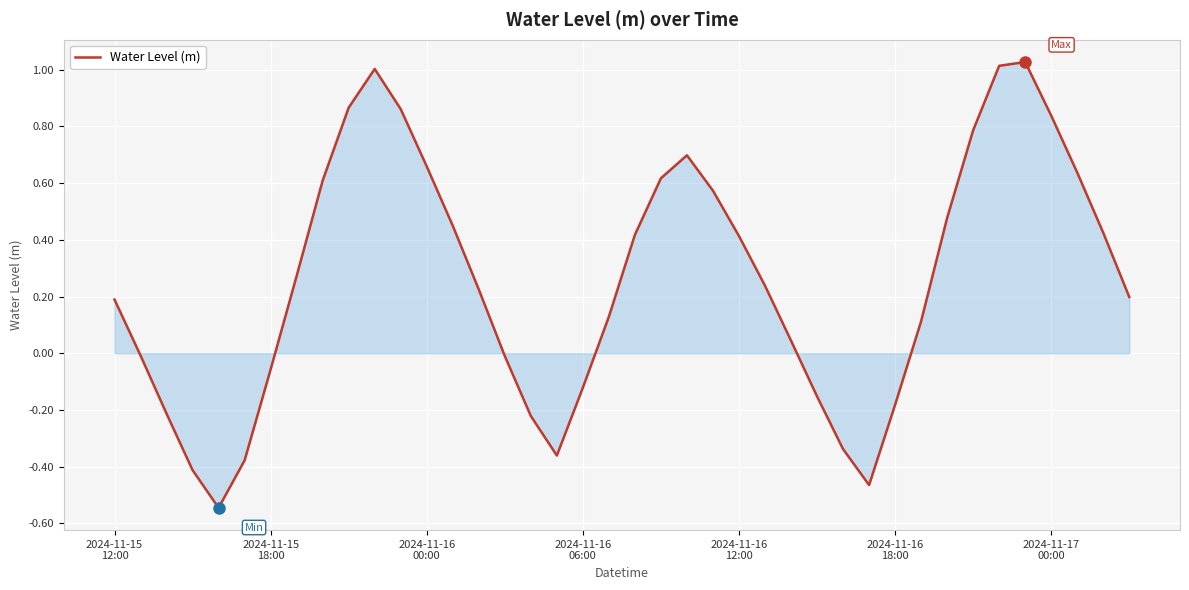

What is the difference between the maximum and minimum values?

1.6